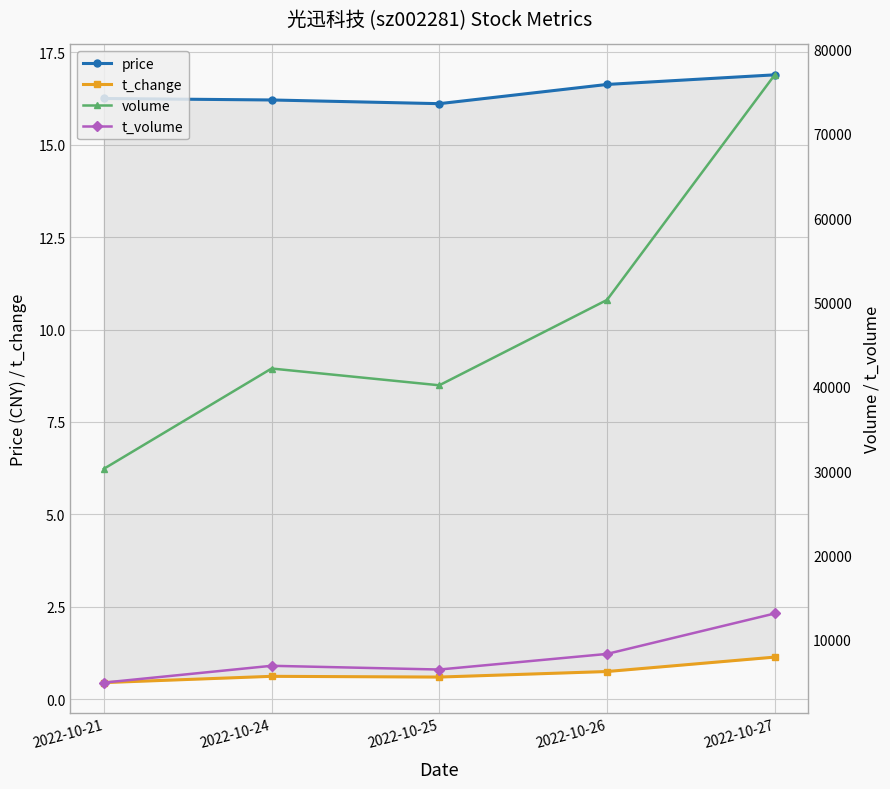

What is the sum of all volume values?

239879.0